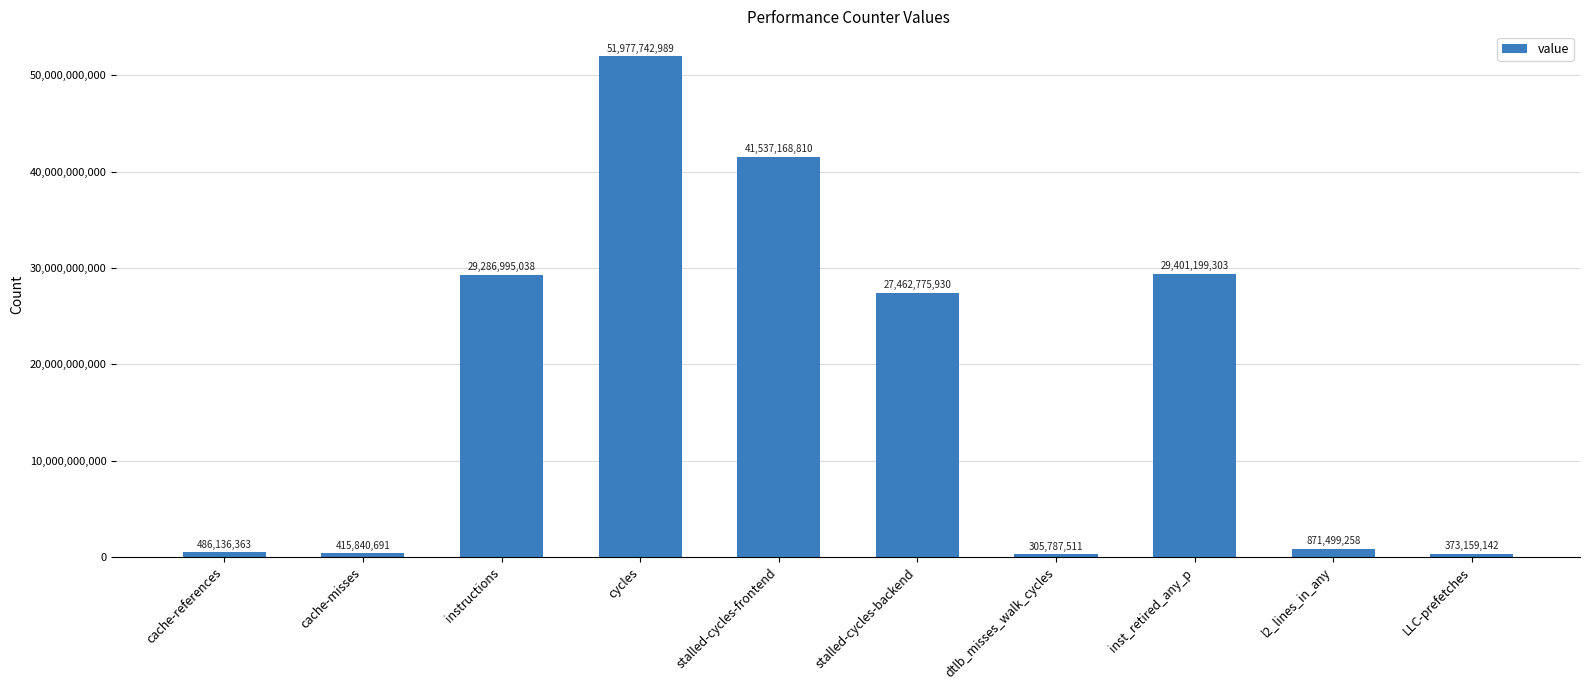

What is the change in value from cycles to inst_retired_any_p?

-22576543686